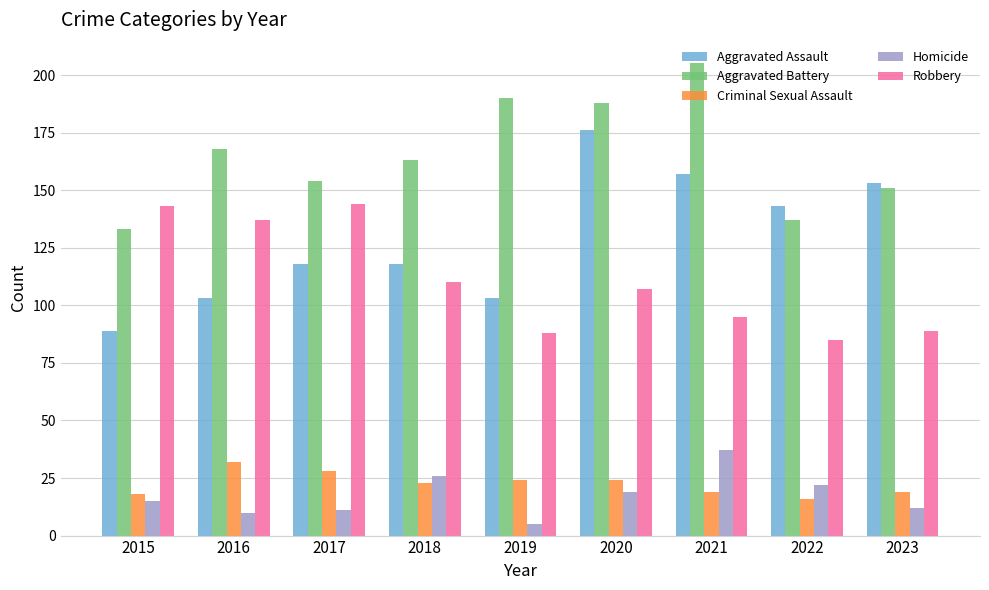

What are all the series names shown in the legend?

Aggravated Assault, Aggravated Battery, Criminal Sexual Assault, Homicide, Robbery